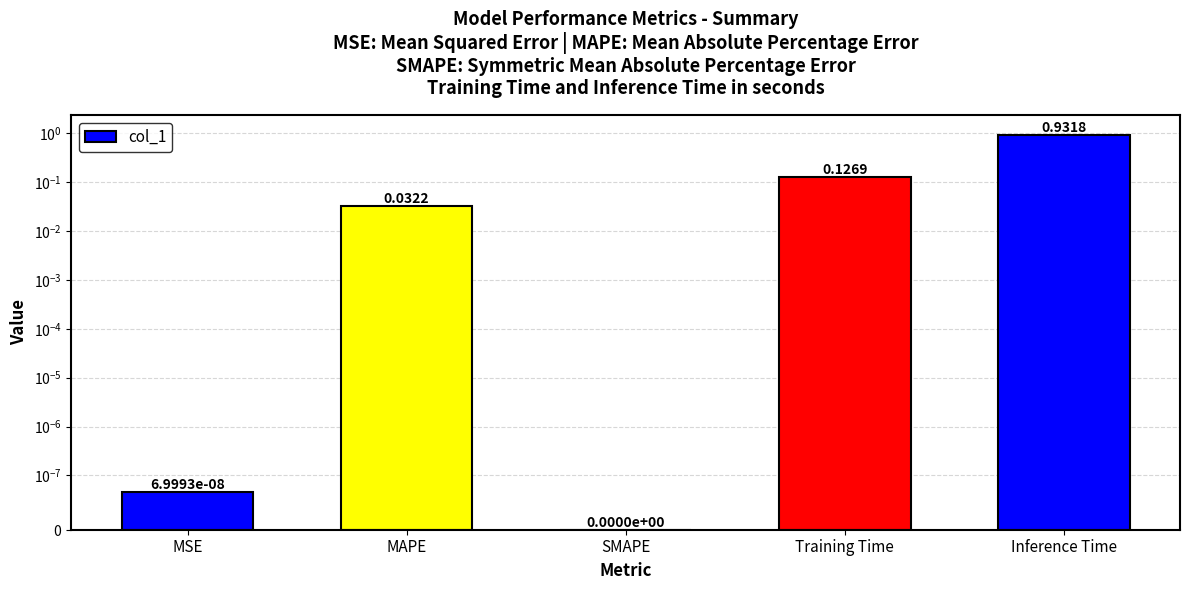

What is the difference between the values at MAPE and Training Time?

0.1